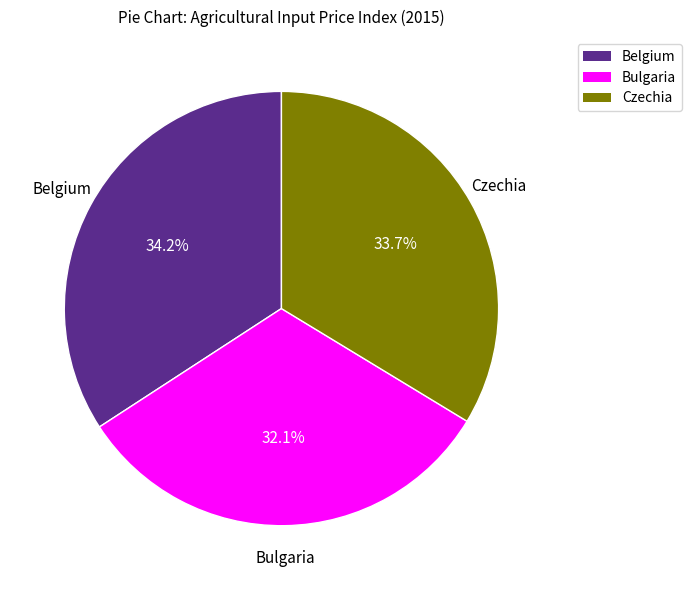

Is there any slice that represents more than half of the pie?

No